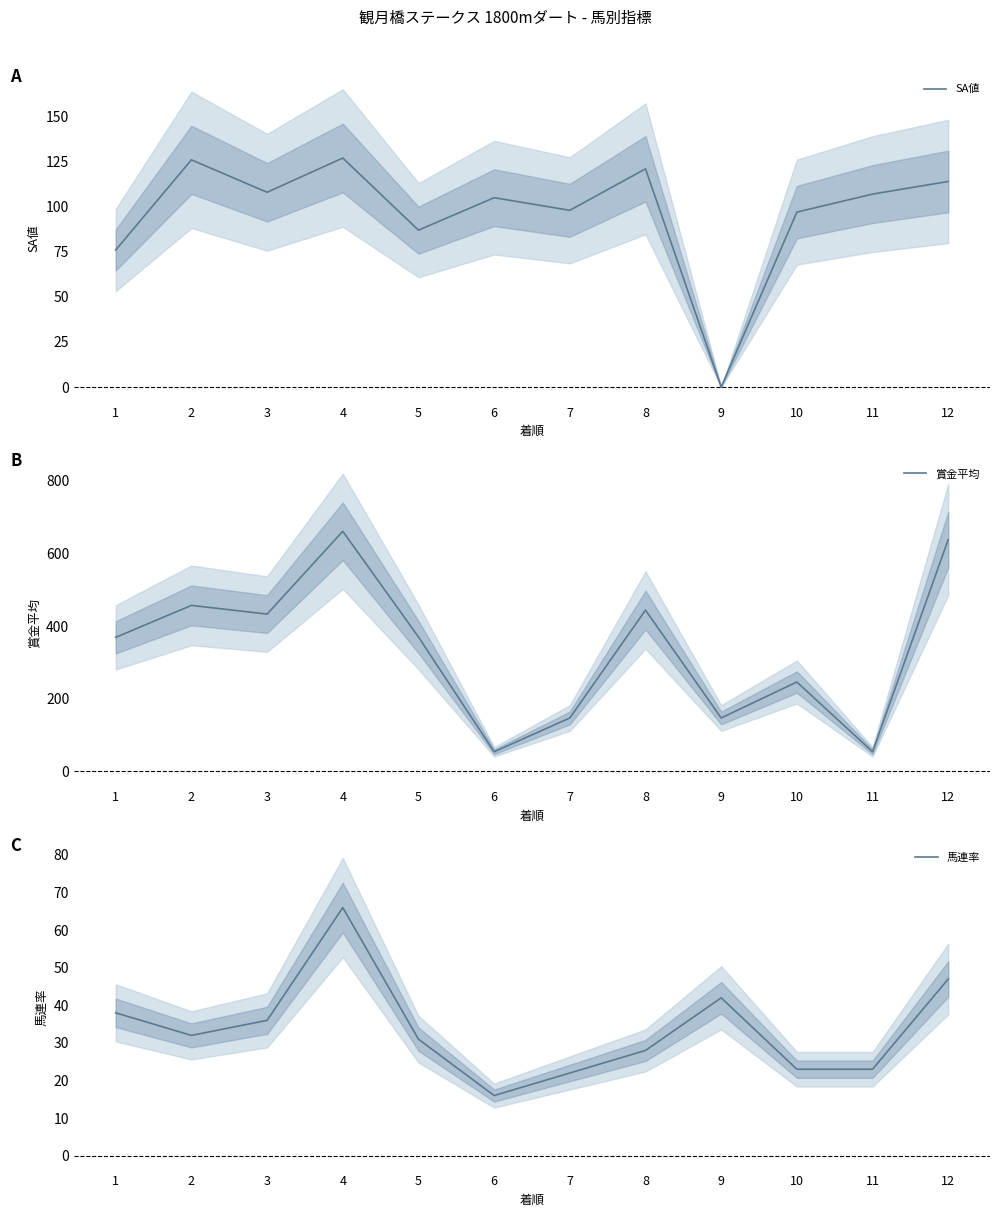

What is the total value across all series at 11?

184